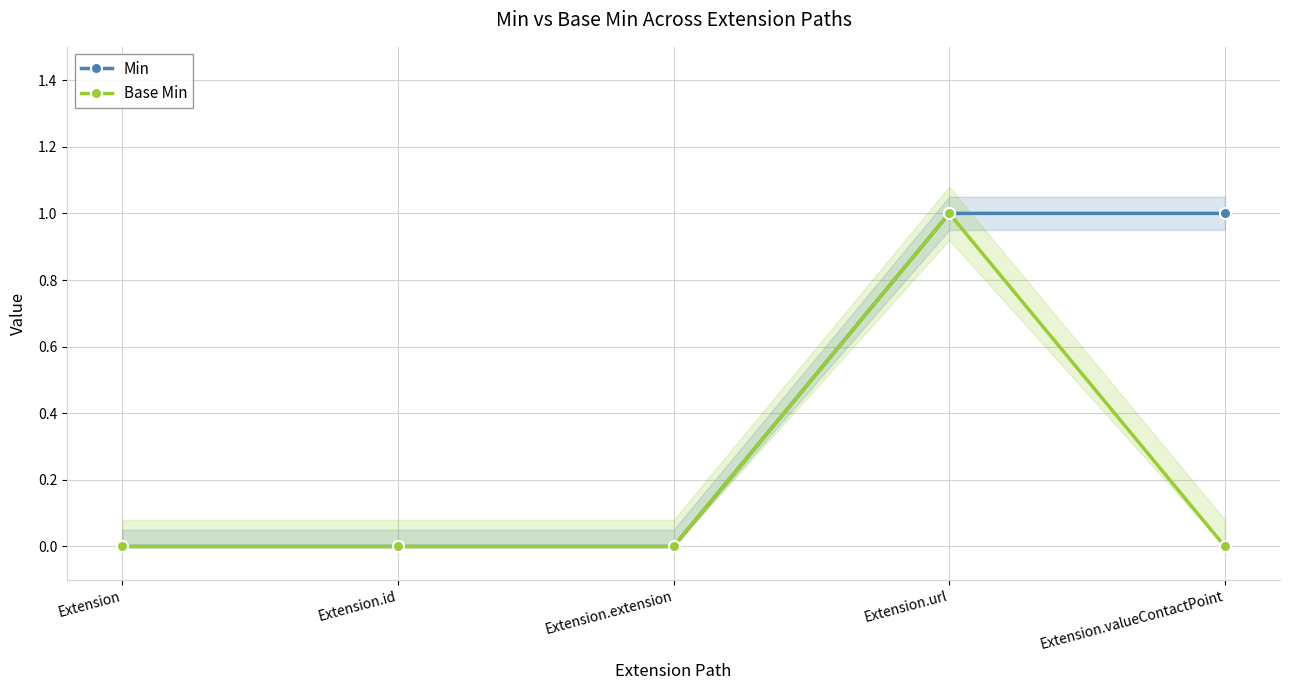

The value of Base Min at Extension.id is 0. True or false?

True